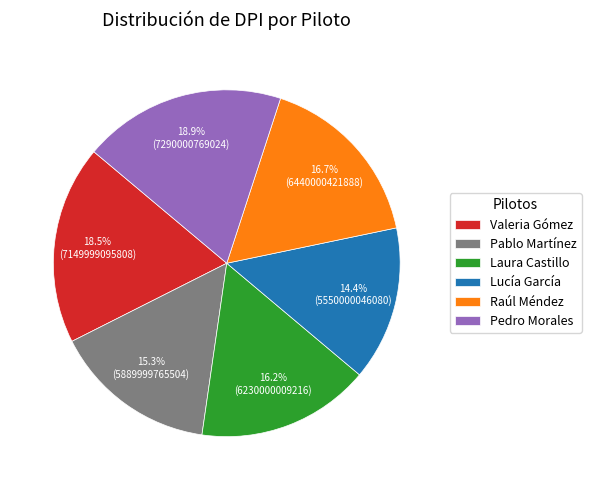

Is there a majority slice in this chart?

No